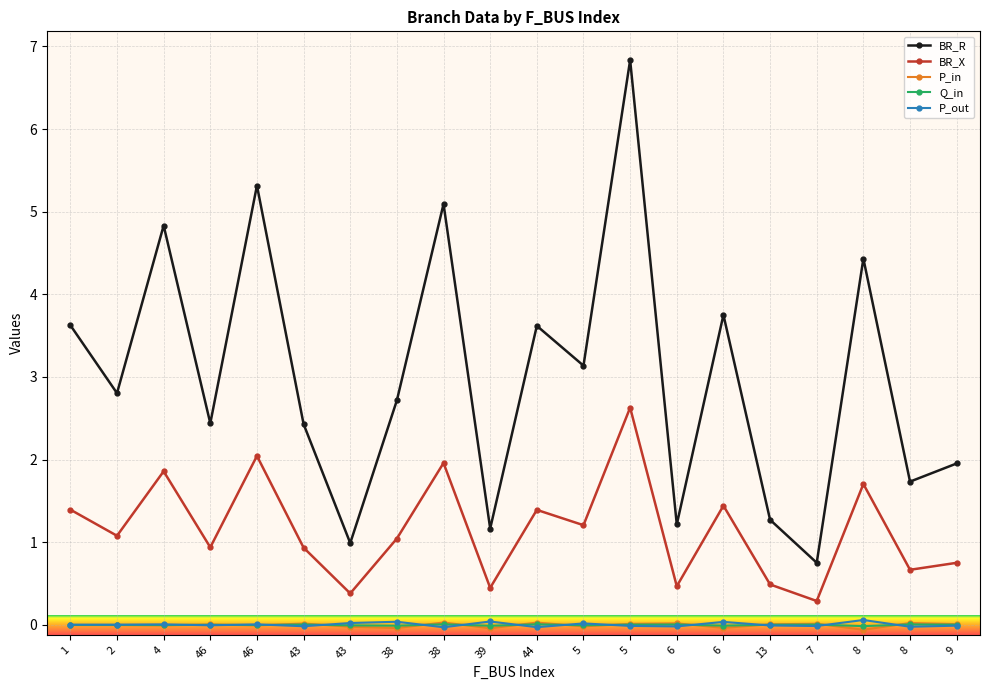

At which category does Q_in reach its first local valley?

4